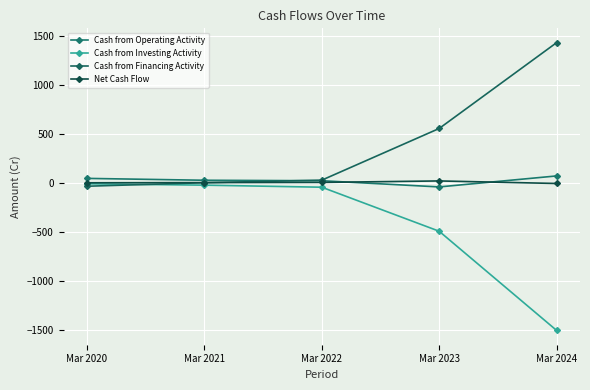

Reading left to right, list all the values displayed in this chart.

Cash from Operating Activity: 45	26	21	-42	70
Cash from Investing Activity: -10	-24	-45	-494	-1505
Cash from Financing Activity: -35	1	27	554	1429
Net Cash Flow: 0	2	4	19	-7